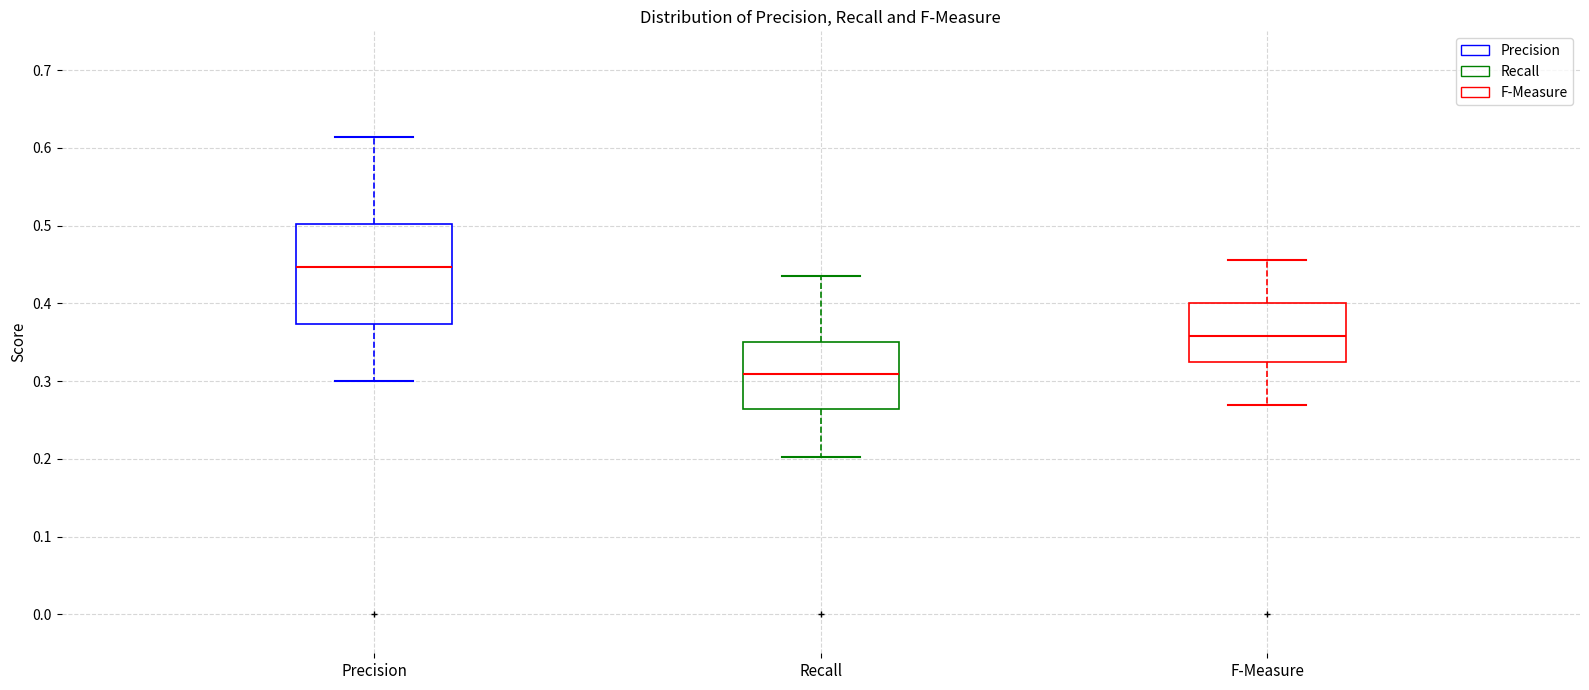

Reading left to right, read every box against the y-axis: the position of its median line, the range the box covers, and the ends of its whiskers. The values are not printed on the chart, so give them approximately, as read against the axis.

Precision: median 0.45, box 0.37 to 0.50, whiskers 0.30 to 0.61
Recall: median 0.31, box 0.26 to 0.35, whiskers 0.20 to 0.43
F-Measure: median 0.36, box 0.32 to 0.40, whiskers 0.27 to 0.46